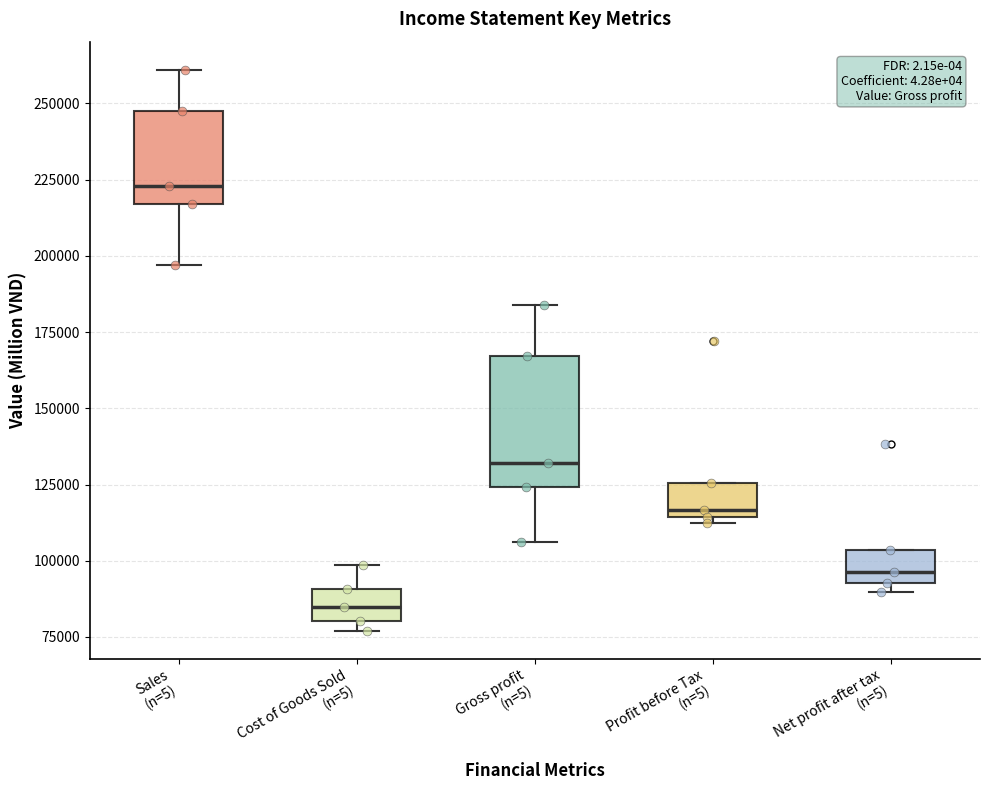

Which box's median line is the lowest?

Cost of Goods Sold (n=5)